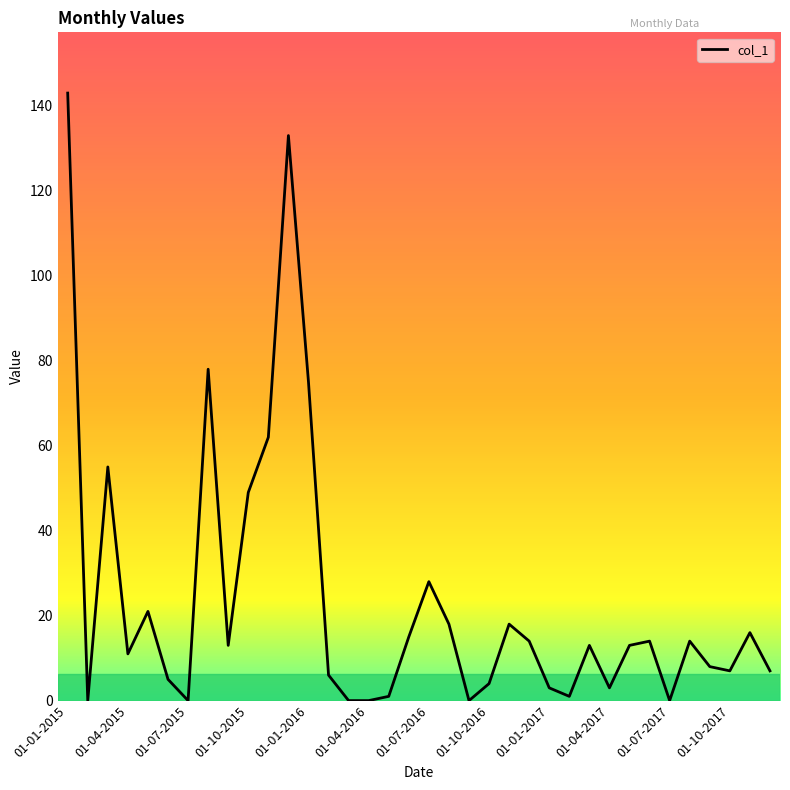

What is the maximum value shown in the chart?

143